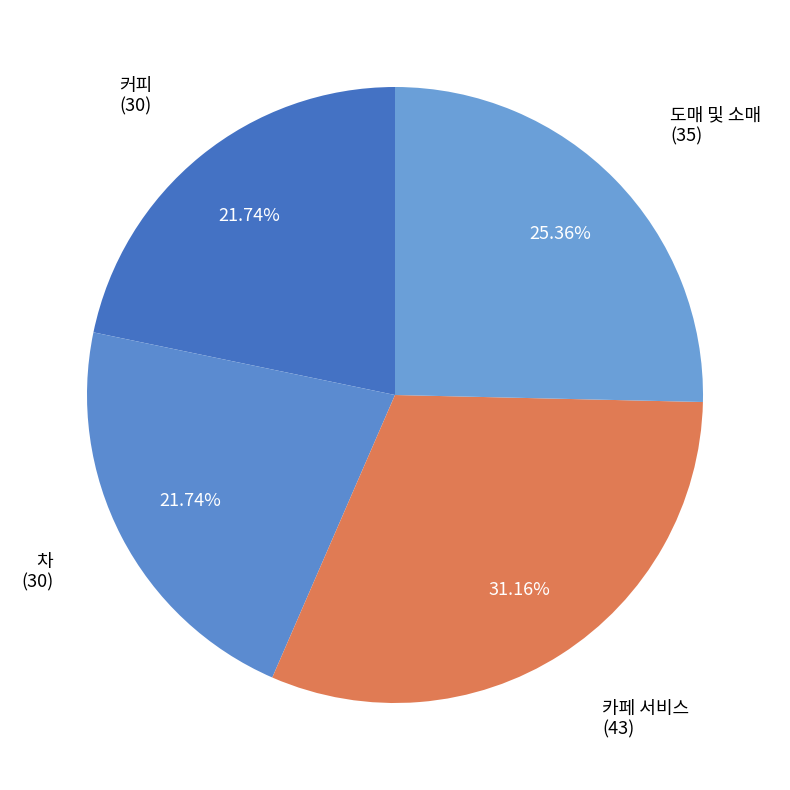

What is the ratio of the value at 도매 및 소매 to the value at 카페 서비스?

0.8